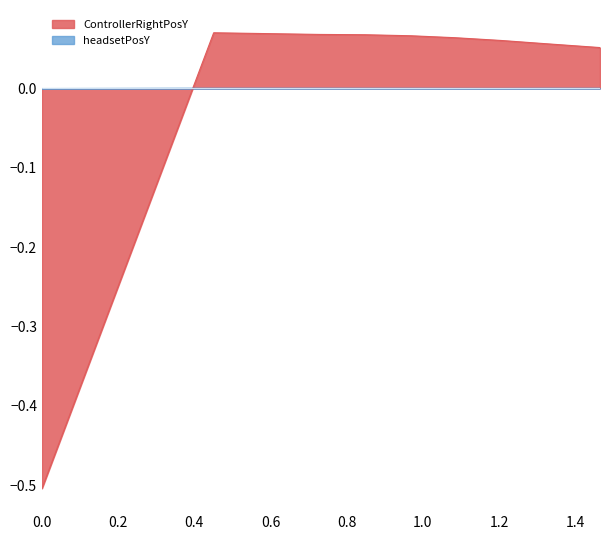

At which category is the sum across all series the highest?

0.4507812